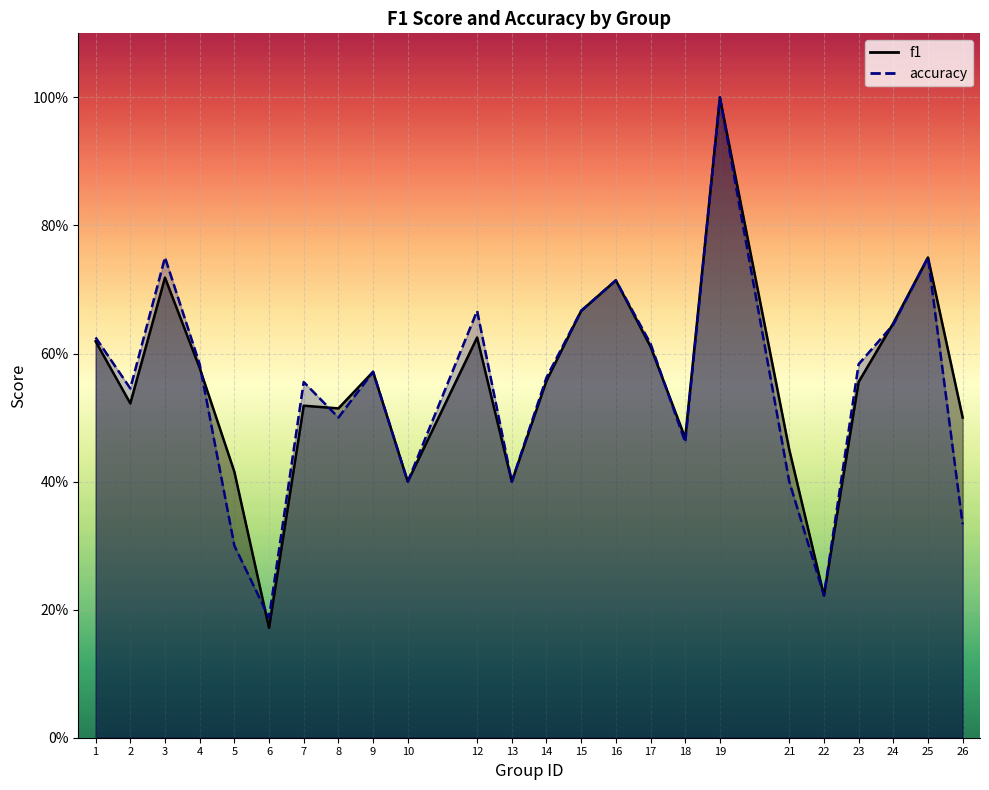

The value of f1 at 19 is 1.0. True or false?

True